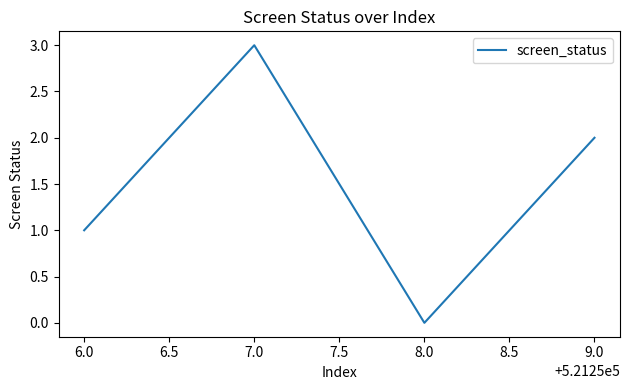

Is it true that the value at 8.0 is 2?

False